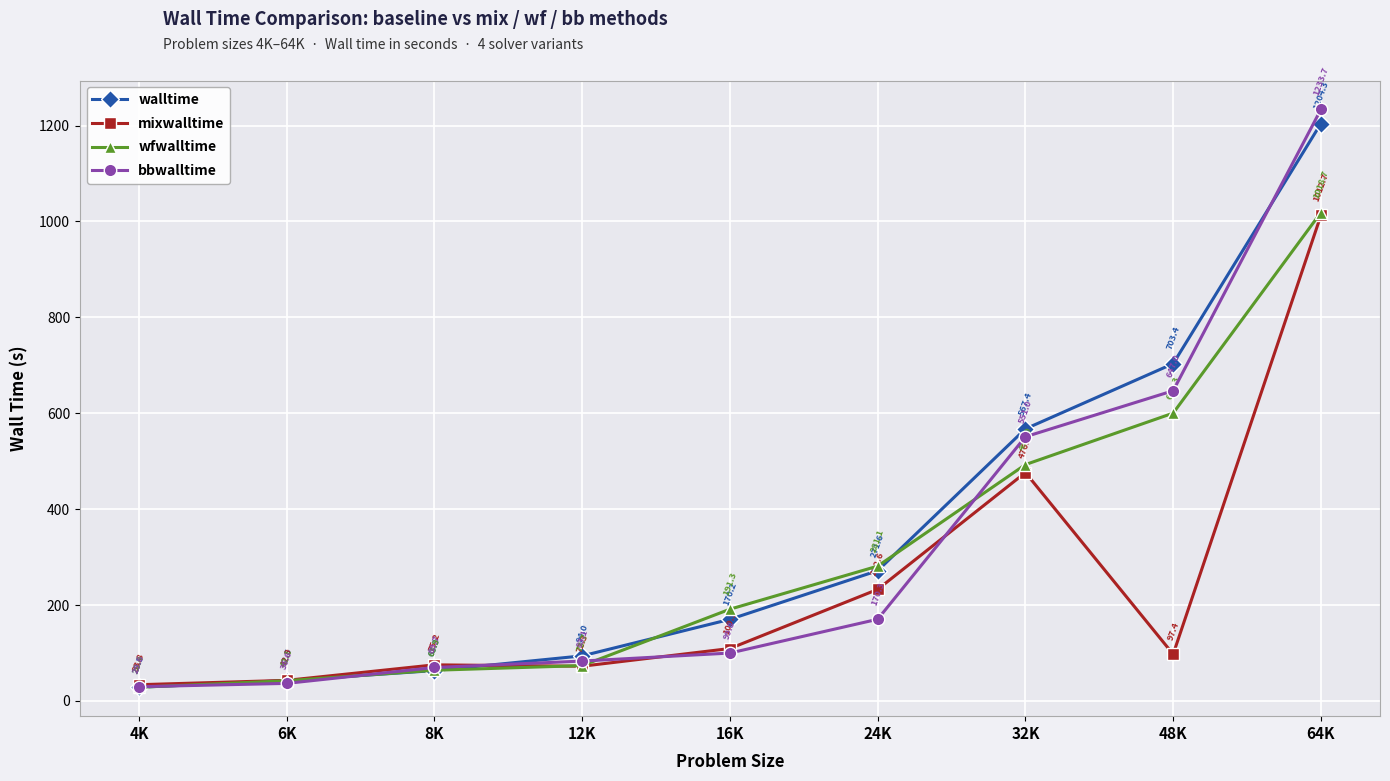

Reading right to left, list all the values displayed in this chart.

walltime: 1204.3	703.4	567.4	271.6	170.2	94.0	63.3	42.5	28.5
mixwalltime: 1012.7	97.4	476.3	232.6	109.3	72.3	75.2	42.9	33.8
wfwalltime: 1018.7	600.3	492.9	281.1	191.3	73.7	63.9	42.1	28.4
bbwalltime: 1233.7	647.0	551.0	170.3	99.8	83.1	69.7	36.6	29.6